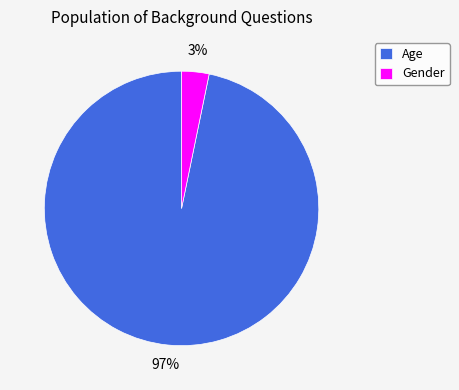

Which slice is the largest?

Age